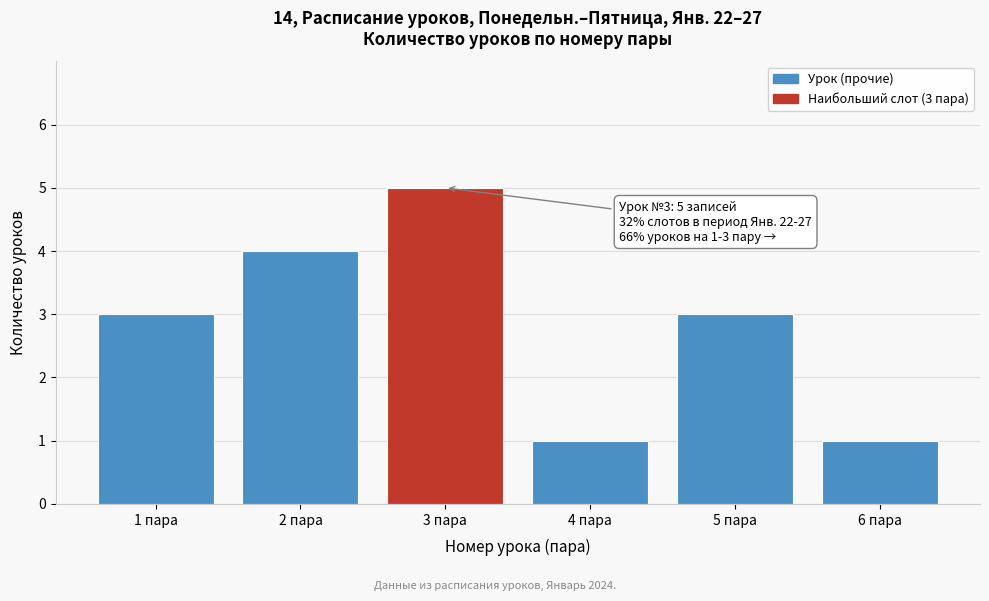

Reading left to right, list all the values displayed in this chart.

1 пара=3	2 пара=4	3 пара=5	4 пара=1	5 пара=3	6 пара=1